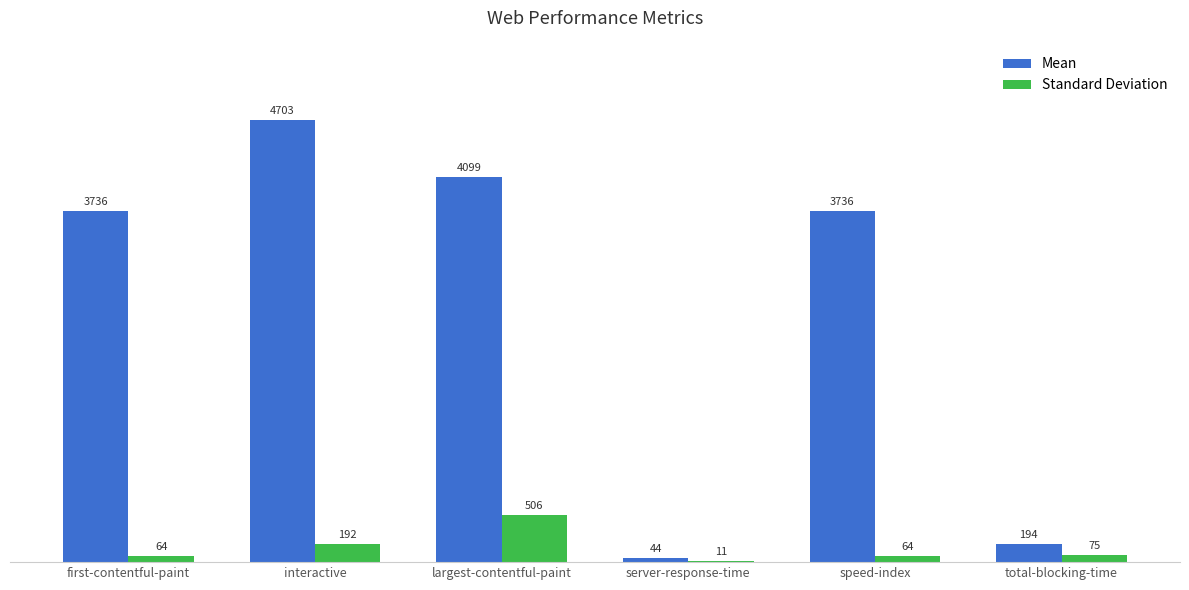

True or false: Mean has a value of 5769.9 at first-contentful-paint.

False